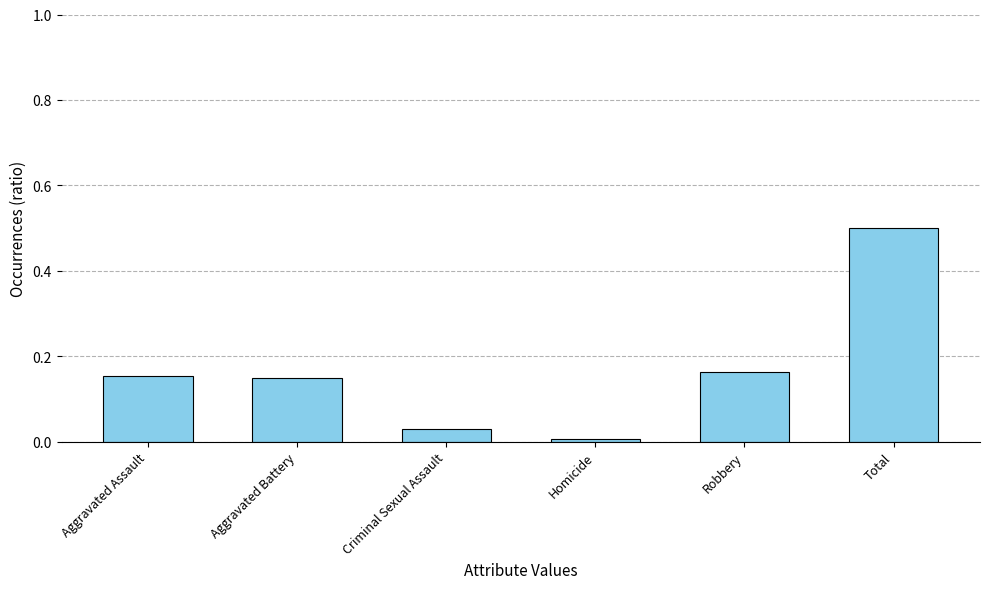

True or false: the data shows 0.0 at Criminal Sexual Assault.

True